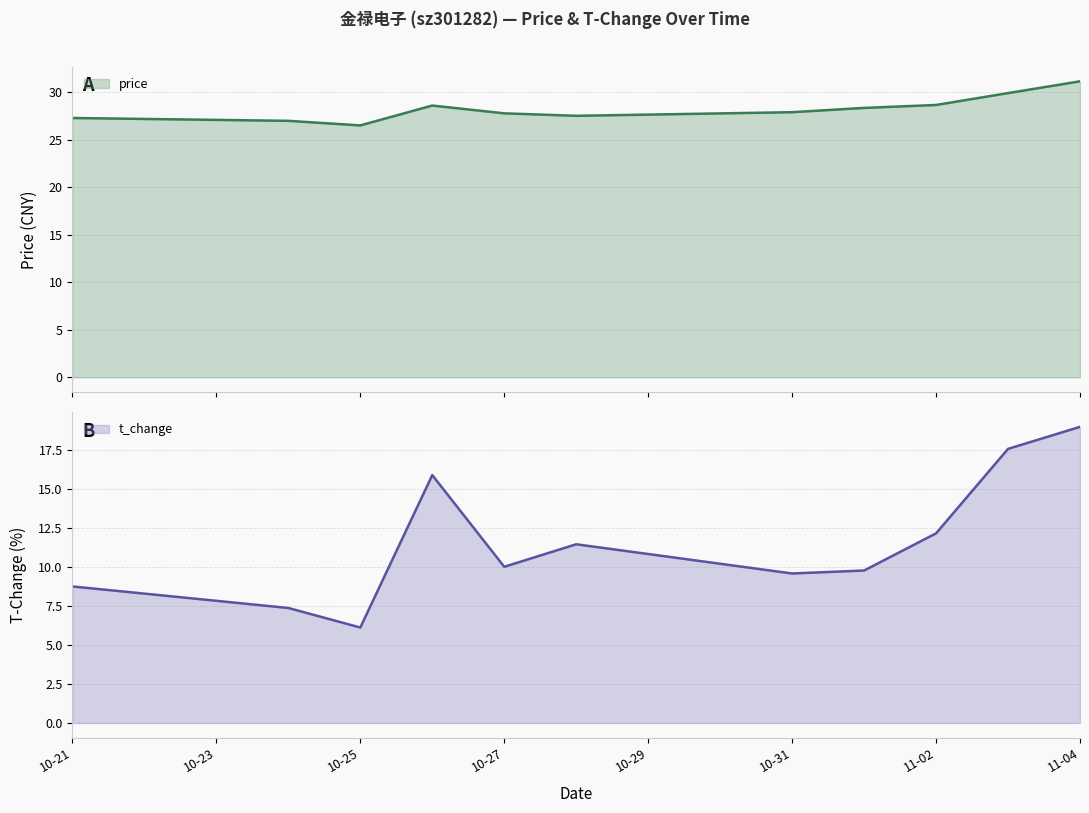

What are all the series names shown in the legend?

price, t_change